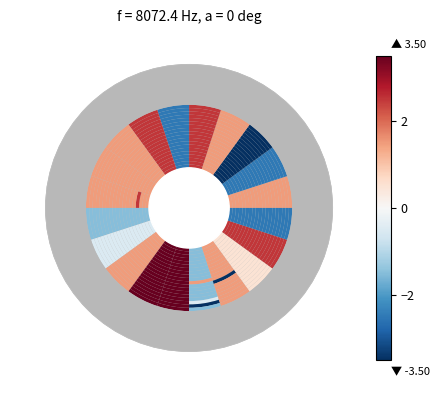

How many series are shown in this chart?

19